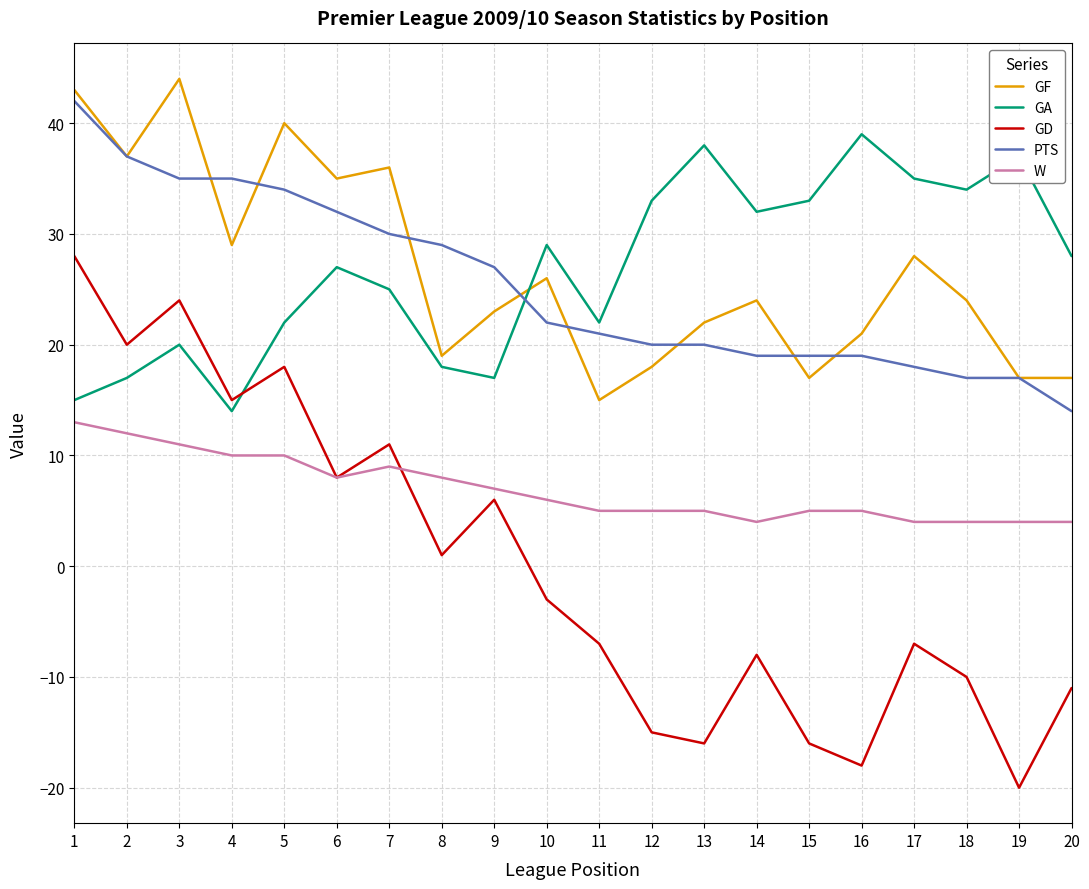

Reading left to right, extract all data points from this chart.

GF: 43	37	44	29	40	35	36	19	23	26	15	18	22	24	17	21	28	24	17	17
GA: 15	17	20	14	22	27	25	18	17	29	22	33	38	32	33	39	35	34	37	28
GD: 28	20	24	15	18	8	11	1	6	-3	-7	-15	-16	-8	-16	-18	-7	-10	-20	-11
PTS: 42	37	35	35	34	32	30	29	27	22	21	20	20	19	19	19	18	17	17	14
W: 13	12	11	10	10	8	9	8	7	6	5	5	5	4	5	5	4	4	4	4